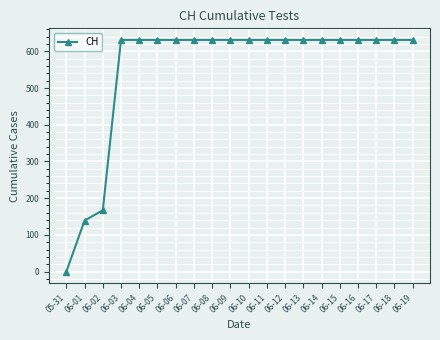

What is the difference between the maximum and minimum values?

631